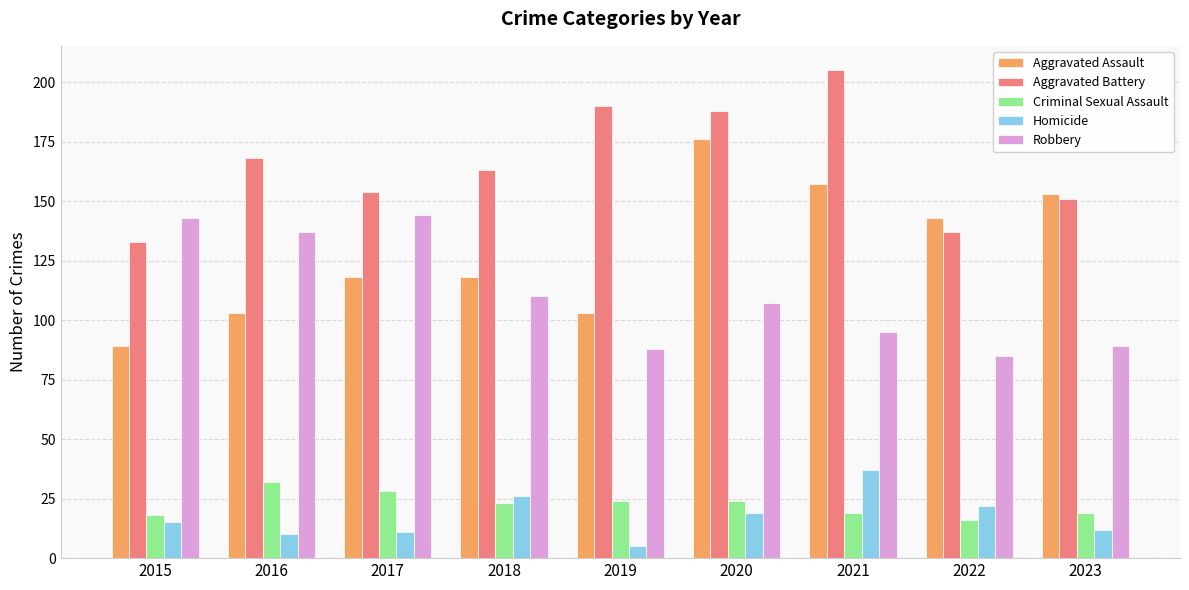

What is the difference between the maximum and minimum values in the Aggravated Battery series?

72